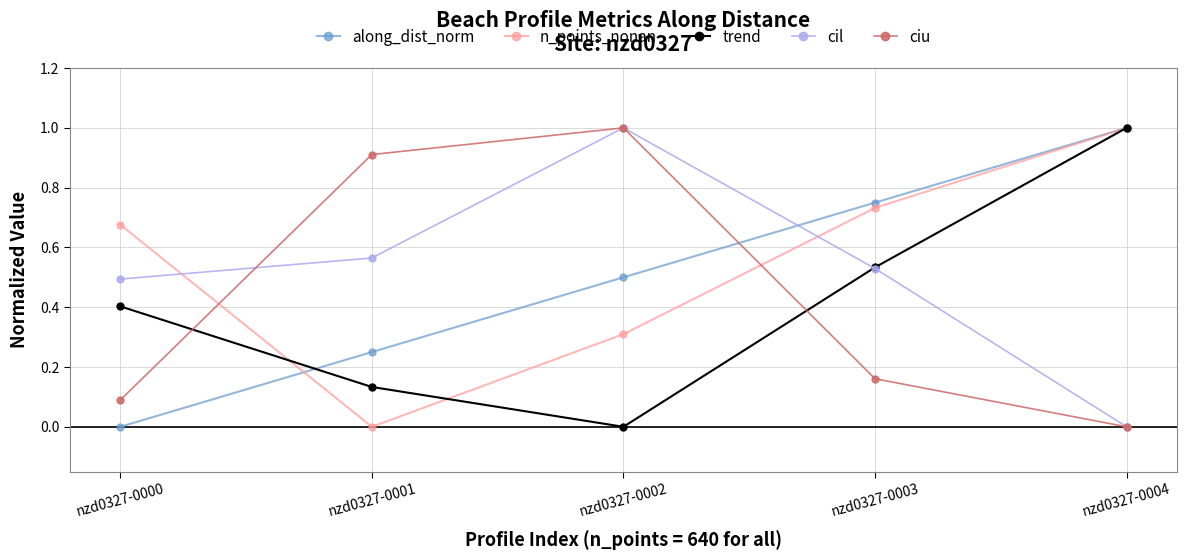

List the labels in order of cil value, smallest first.

nzd0327-0004, nzd0327-0000, nzd0327-0003, nzd0327-0001, nzd0327-0002